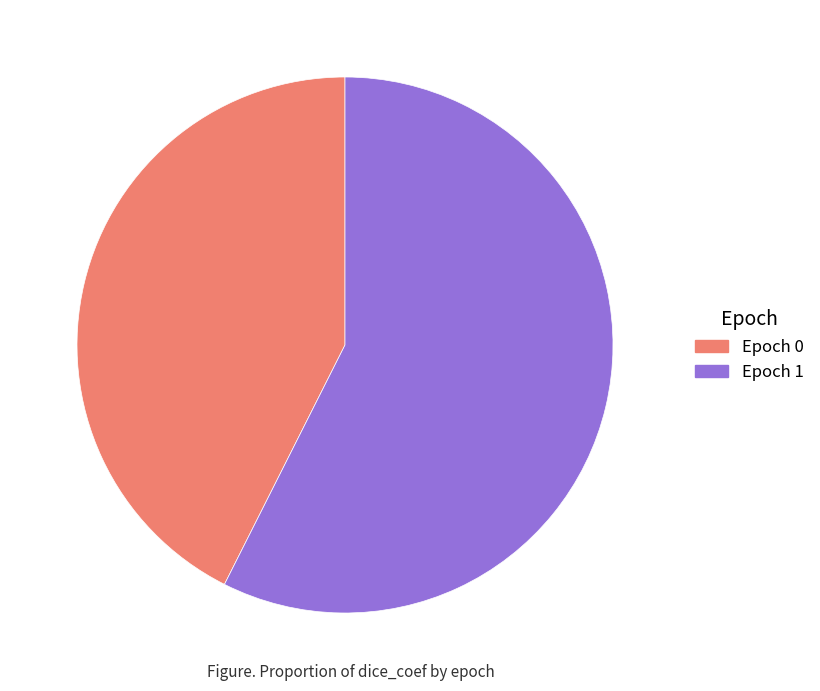

Does any single category account for the majority?

Yes